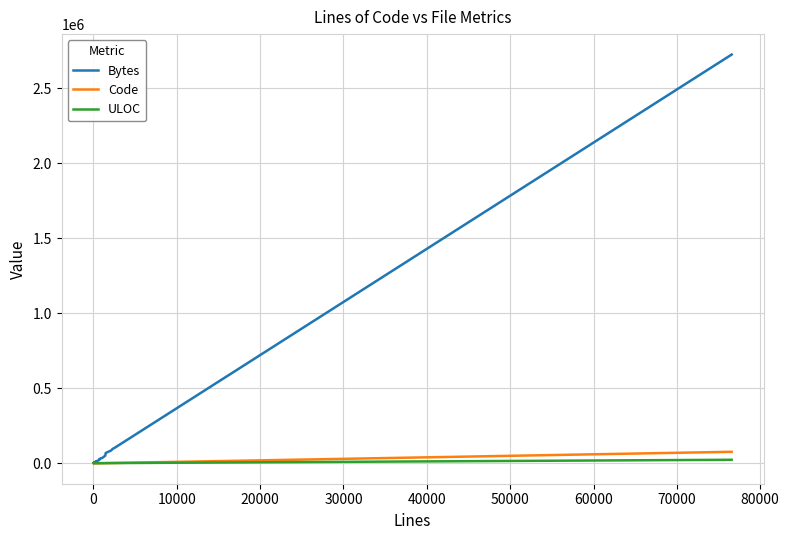

What is the greatest value displayed?

2725462